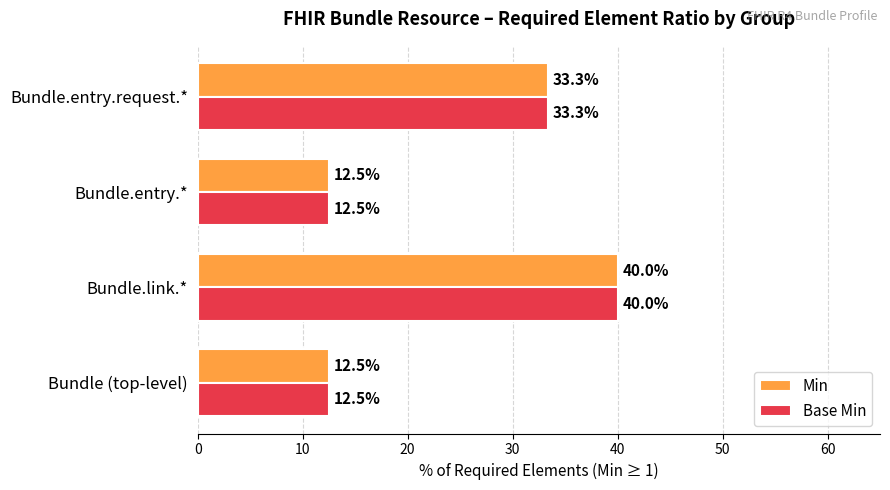

How many series are shown in this chart?

2